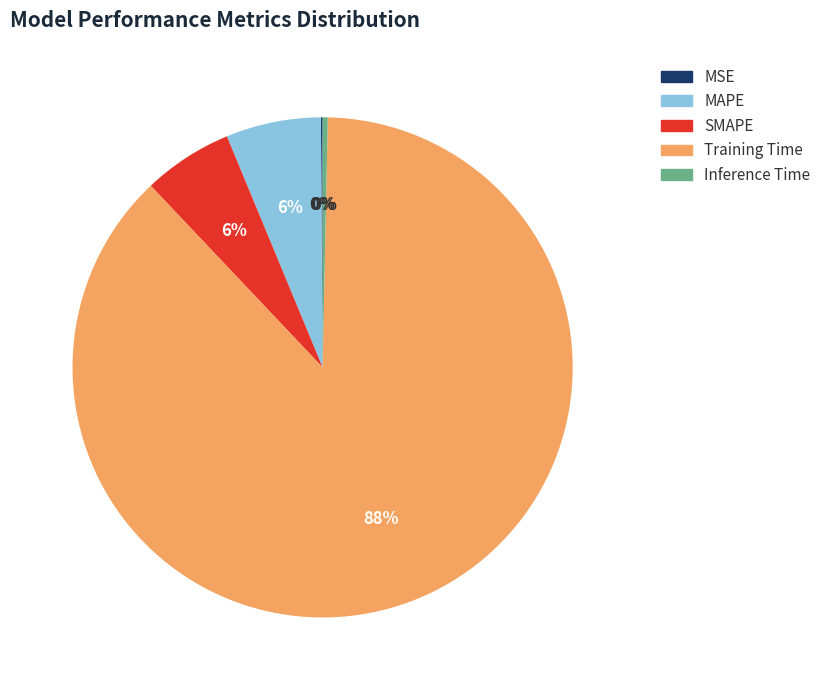

True or false: MAPE accounts for 20% of the total.

False